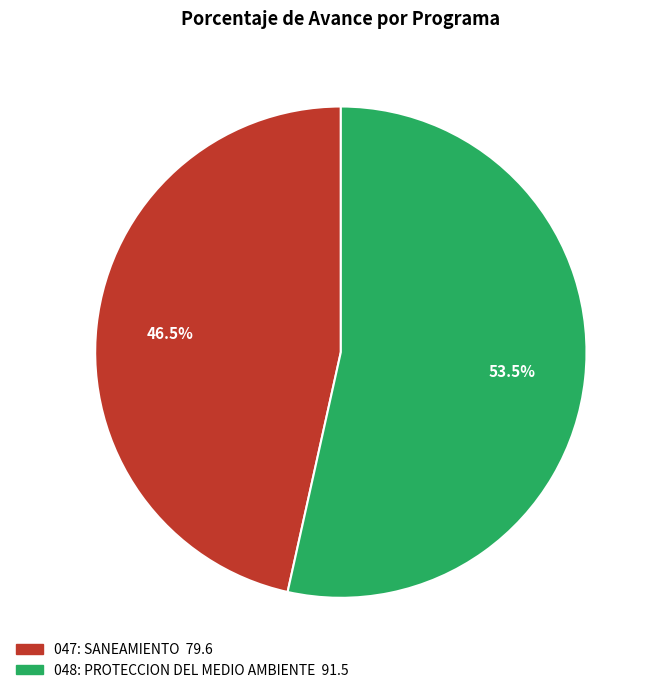

Is the sum of 047: SANEAMIENTO and 048: PROTECCION DEL MEDIO AMBIENTE greater than half?

Yes